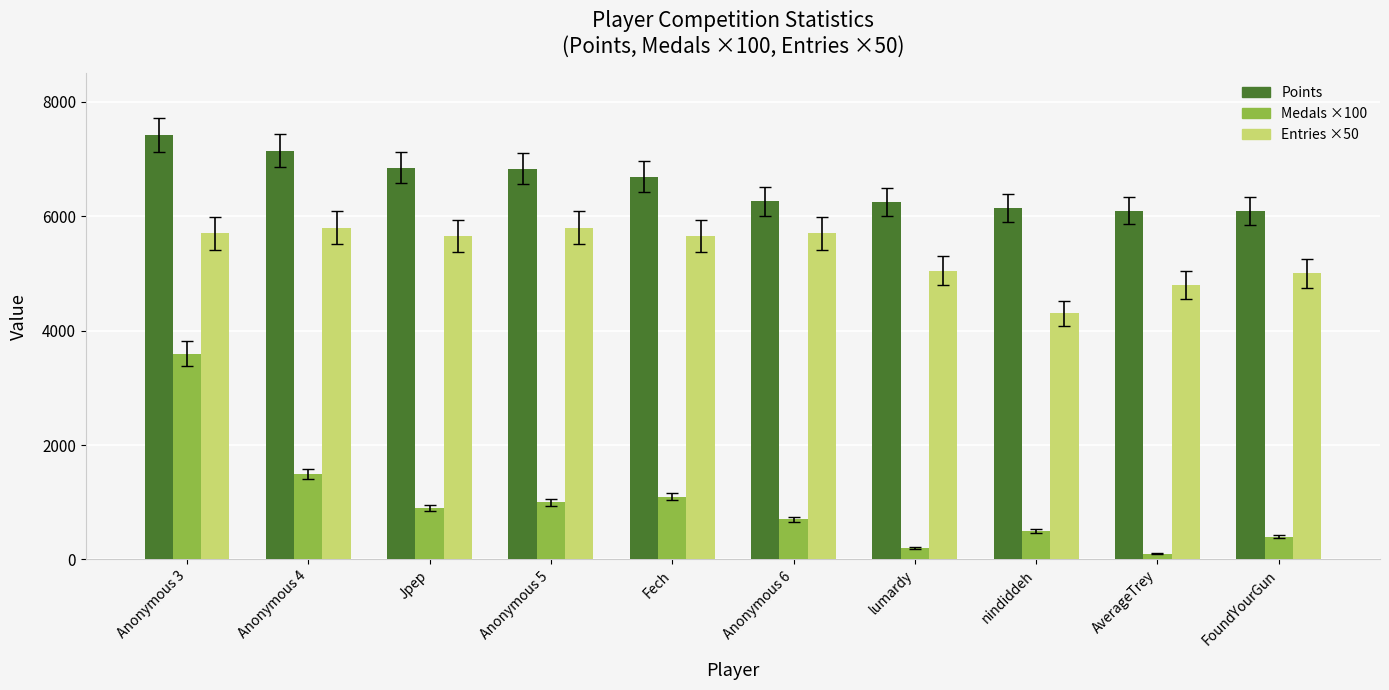

What are all the series names shown in the legend?

Points, Medals ×100, Entries ×50